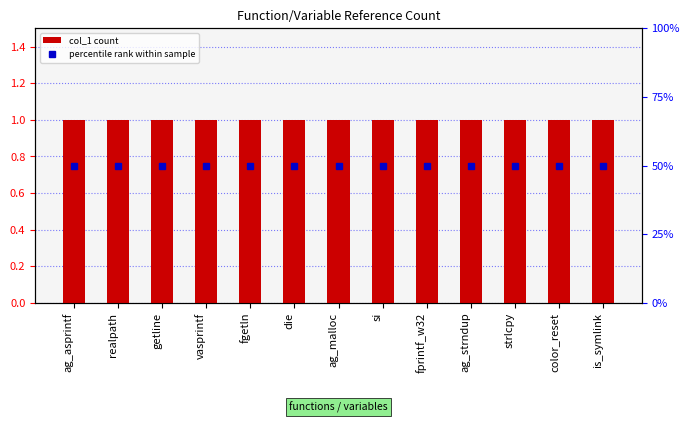

Reading right to left, list all the values displayed in this chart.

col_1 count: is_symlink=1	color_reset=1	strlcpy=1	ag_strndup=1	fprintf_w32=1	si=1	ag_malloc=1	die=1	fgetln=1	vasprintf=1	getline=1	realpath=1	ag_asprintf=1
percentile rank within sample: is_symlink=50	color_reset=50	strlcpy=50	ag_strndup=50	fprintf_w32=50	si=50	ag_malloc=50	die=50	fgetln=50	vasprintf=50	getline=50	realpath=50	ag_asprintf=50